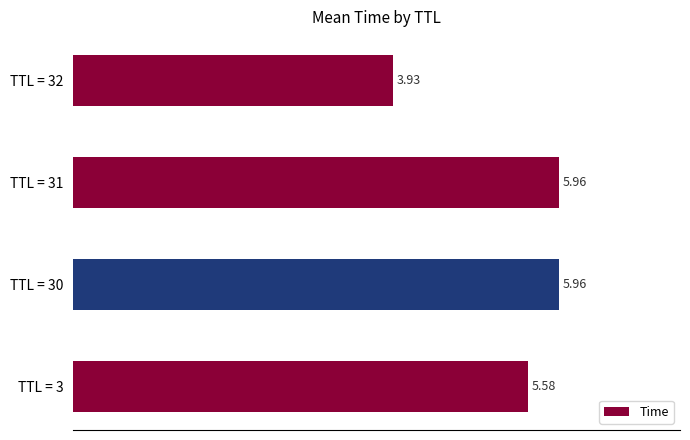

Where is the data nearest to the value 4?

TTL = 32